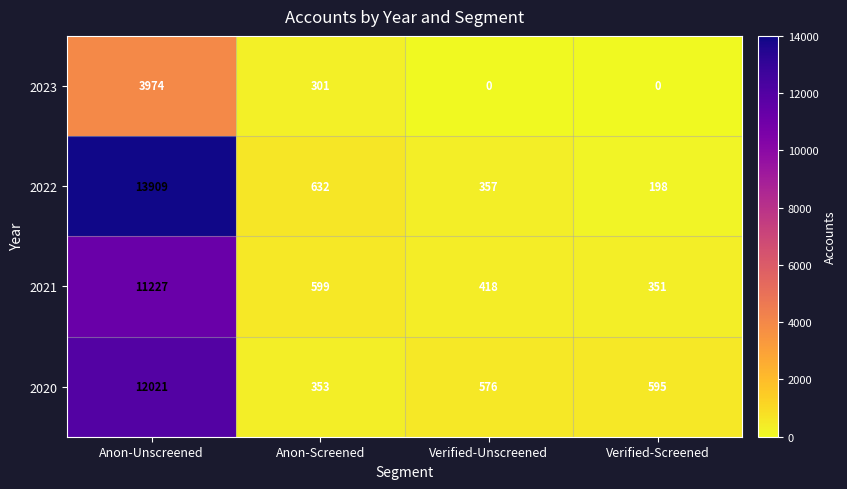

Reading left to right, list all the values displayed in this chart.

2023: 3974	301	0	0
2022: 13909	632	357	198
2021: 11227	599	418	351
2020: 12021	353	576	595